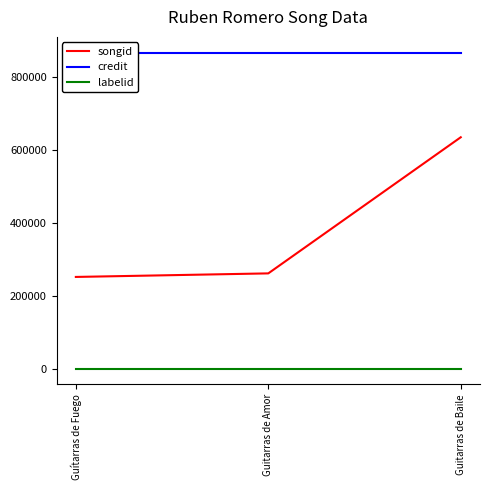

Where does the songid series first go above 261218?

Guitarras de Baile